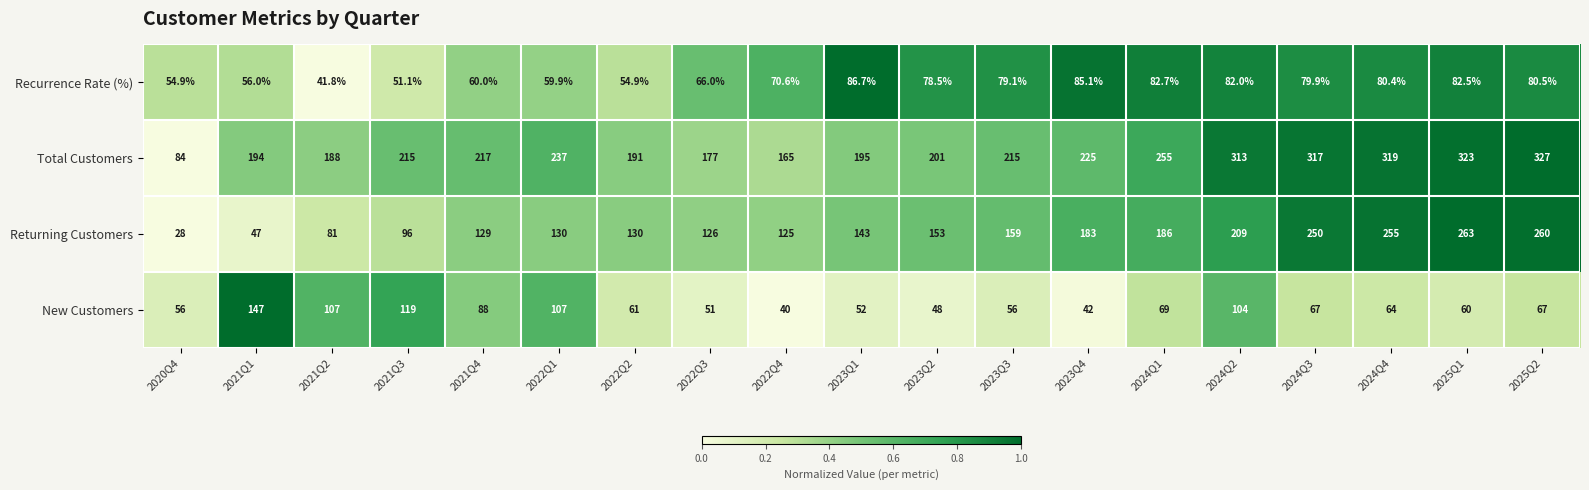

At how many categories does at least one series exceed 256?

5